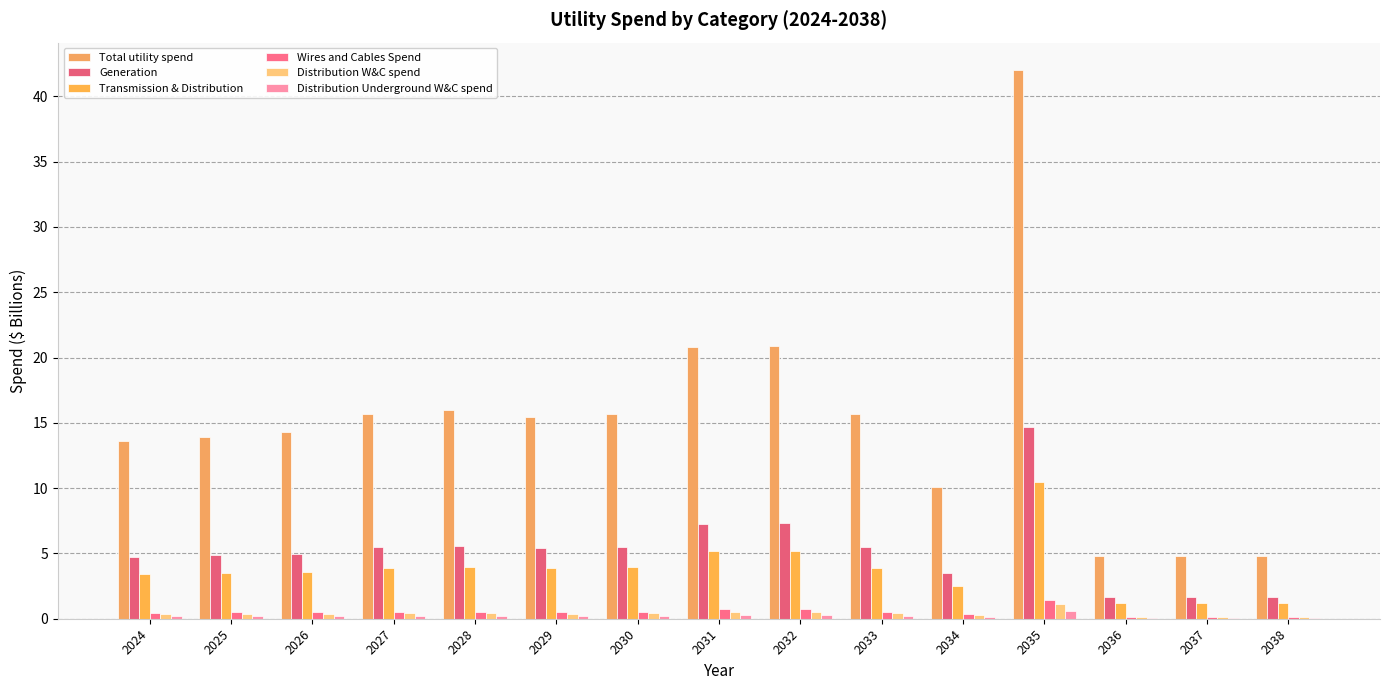

What are all the series names shown in the legend?

Total utility spend, Generation, Transmission & Distribution, Wires and Cables Spend, Distribution W&C spend, Distribution Underground W&C spend